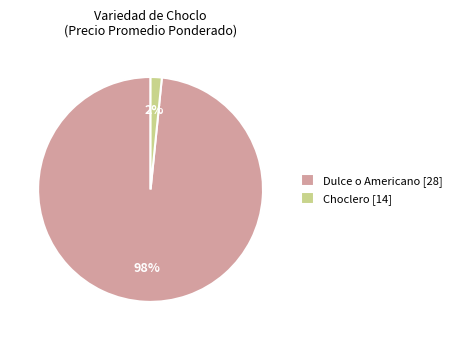

Is it true that Dulce o Americano [28] is 88% of the pie?

False